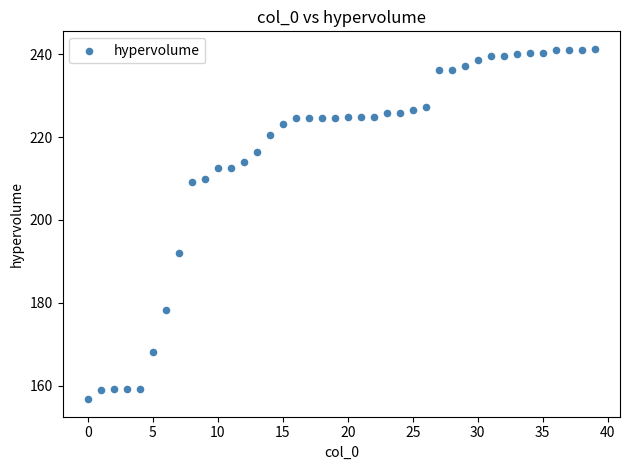

What is the range of Y values (max minus min)?

84.6